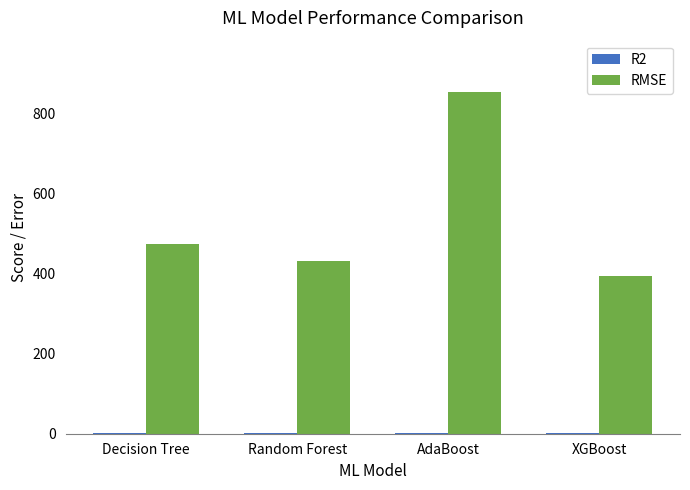

At which category is the sum across all series the highest?

AdaBoost